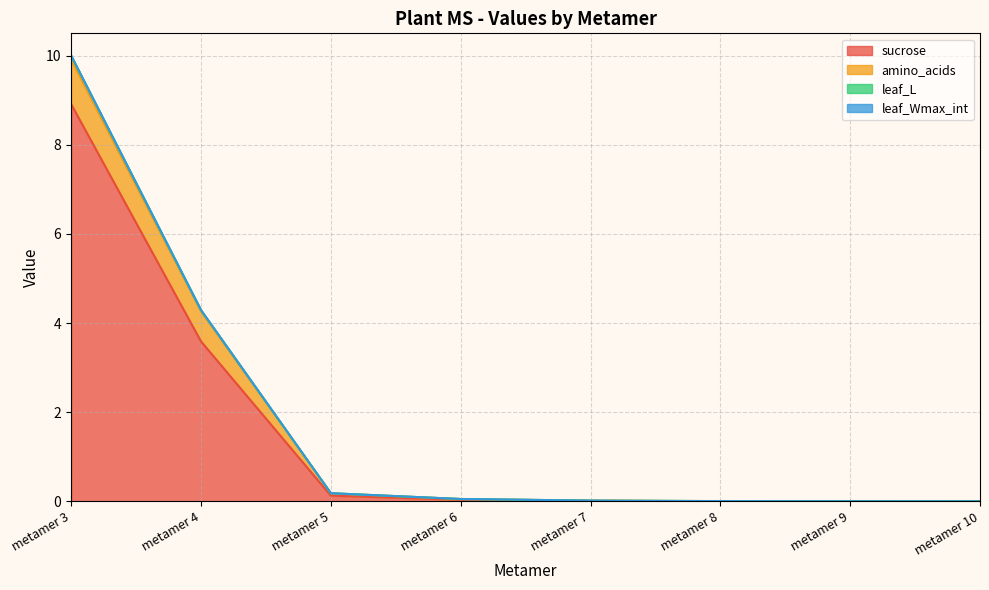

The value of sucrose at metamer 6 is 0.0. True or false?

False